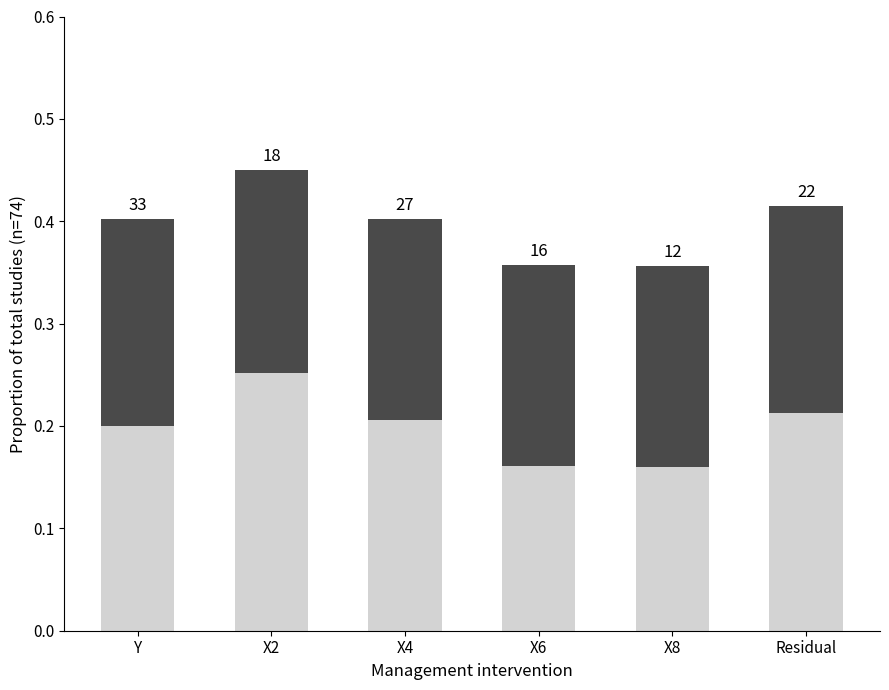

At which category is the sum across all series the highest?

X2